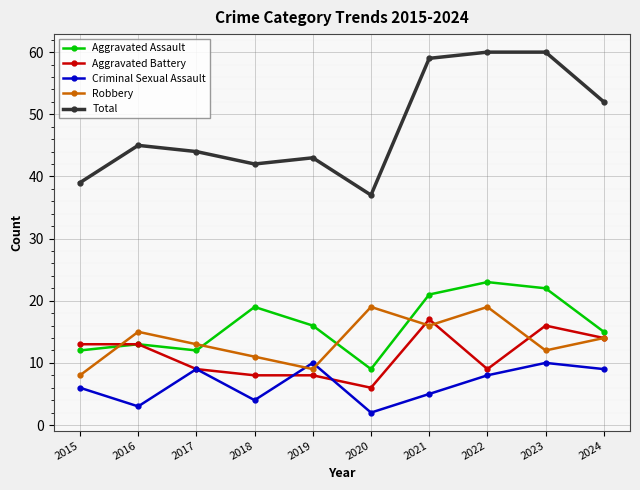

What is the difference between the maximum and minimum values in the Aggravated Assault series?

14